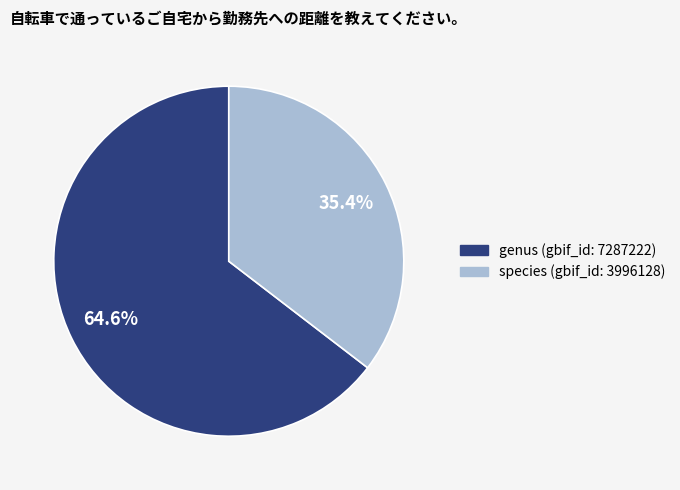

What is the smallest slice in the pie chart?

species